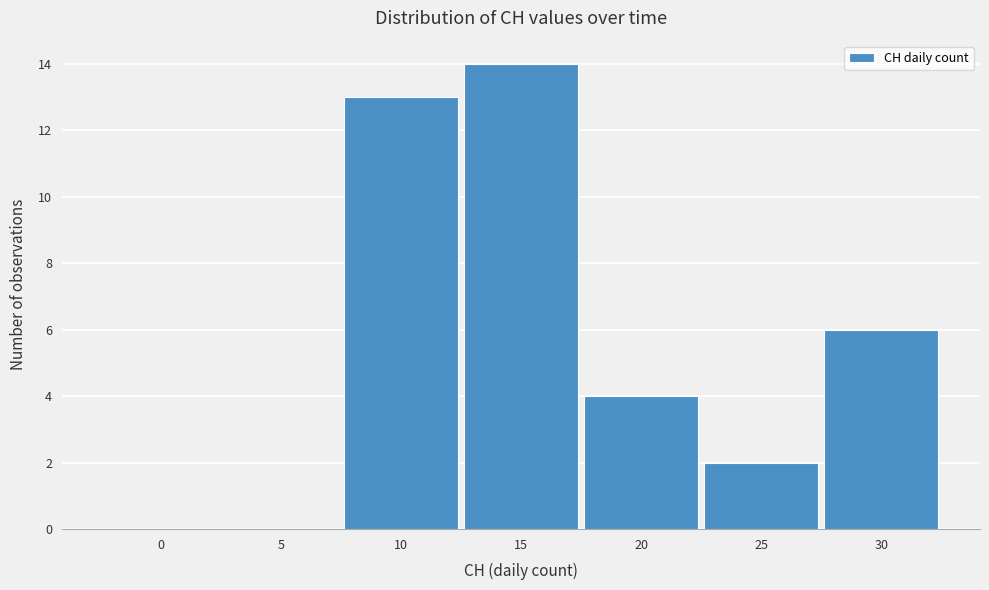

Reading right to left, list all the values displayed in this chart.

30=6	25=2	20=4	15=14	10=13	5=0	0=0